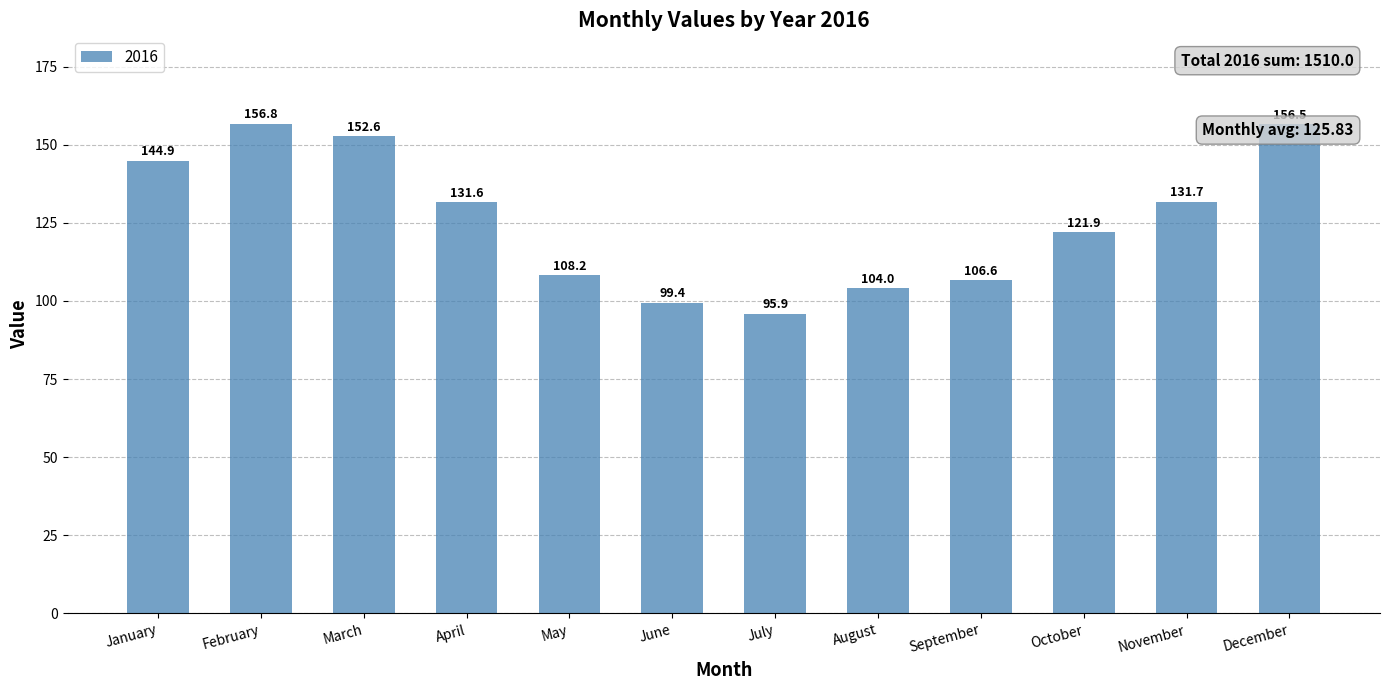

Which has a higher value, March or December?

December